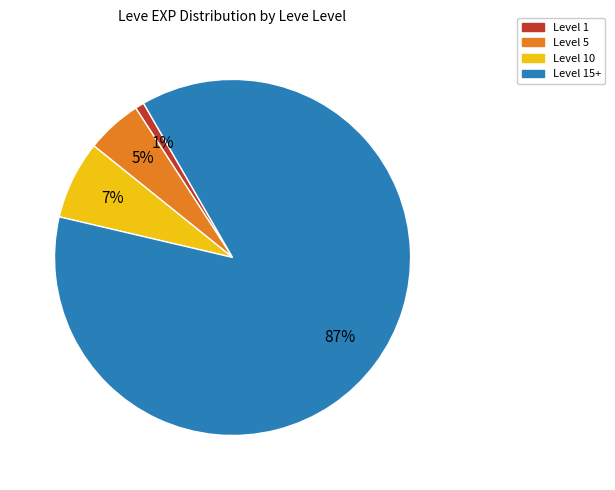

To the nearest percent, what is the difference between the largest and smallest slice percentages?

86%